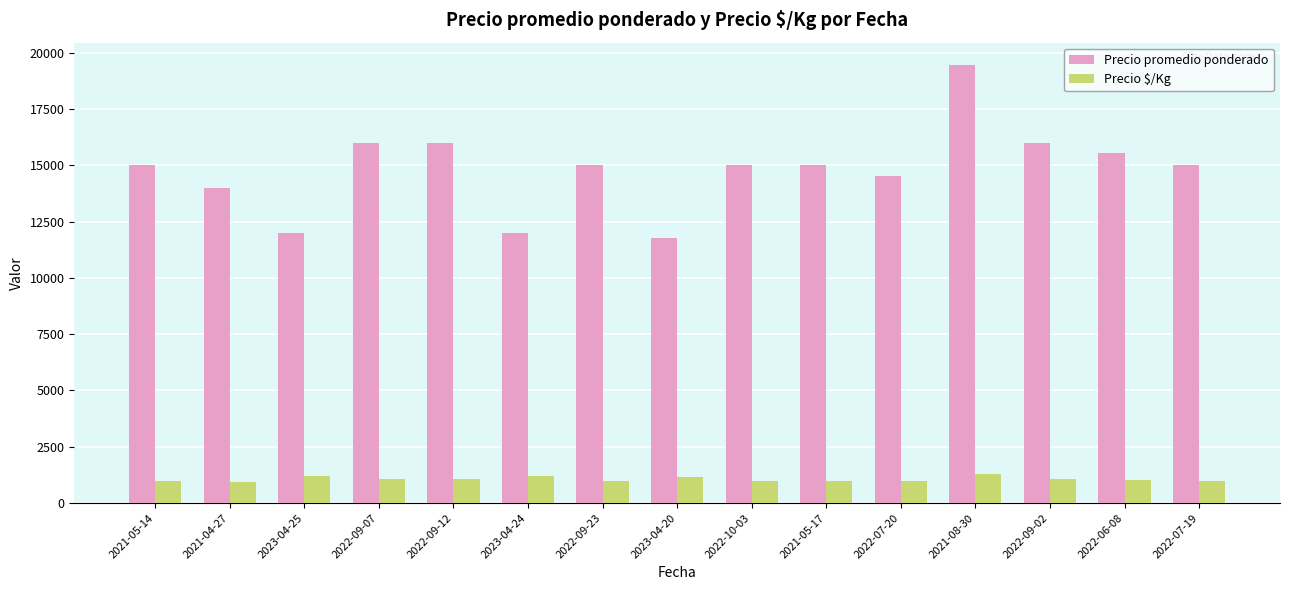

What is the sum of all Precio promedio ponderado values?

222258